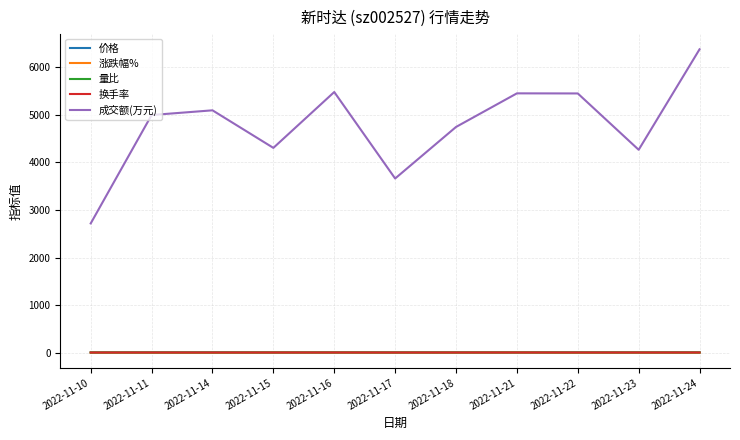

What is the sum of the 换手率 values at 2022-11-10 and 2022-11-21?

2.4